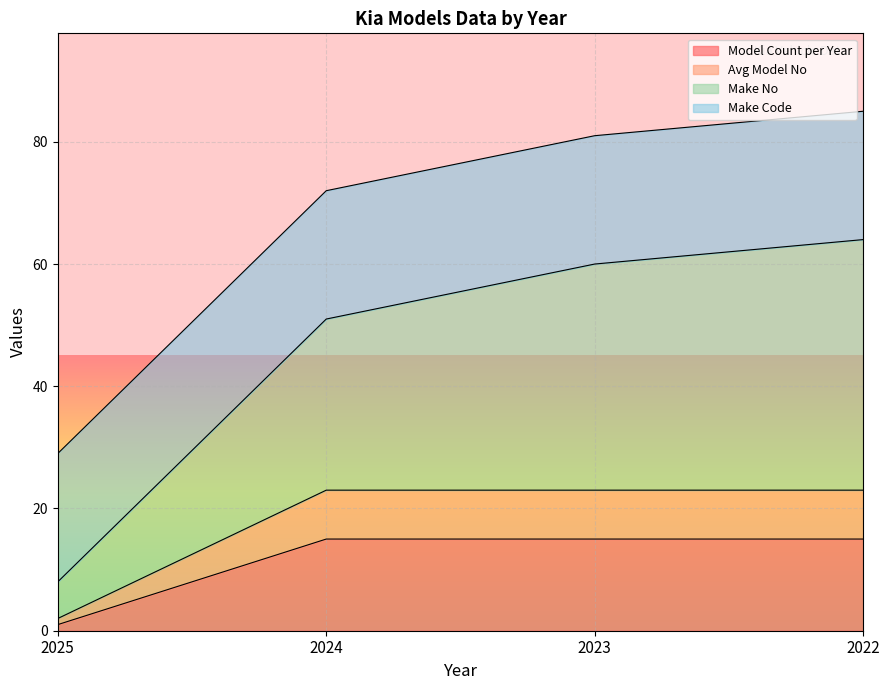

Which label corresponds to the smallest value in the chart?

2025